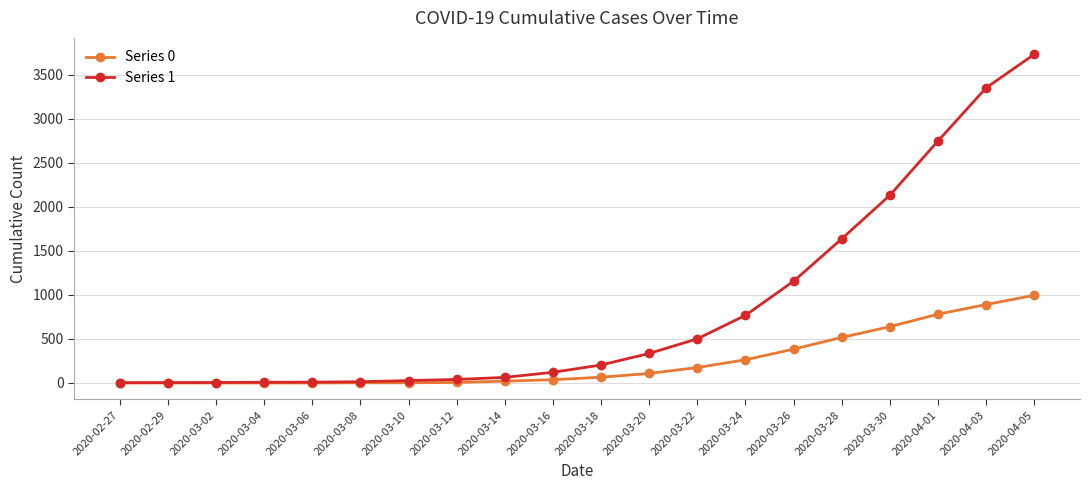

Which series has the largest total across all categories?

Series 1